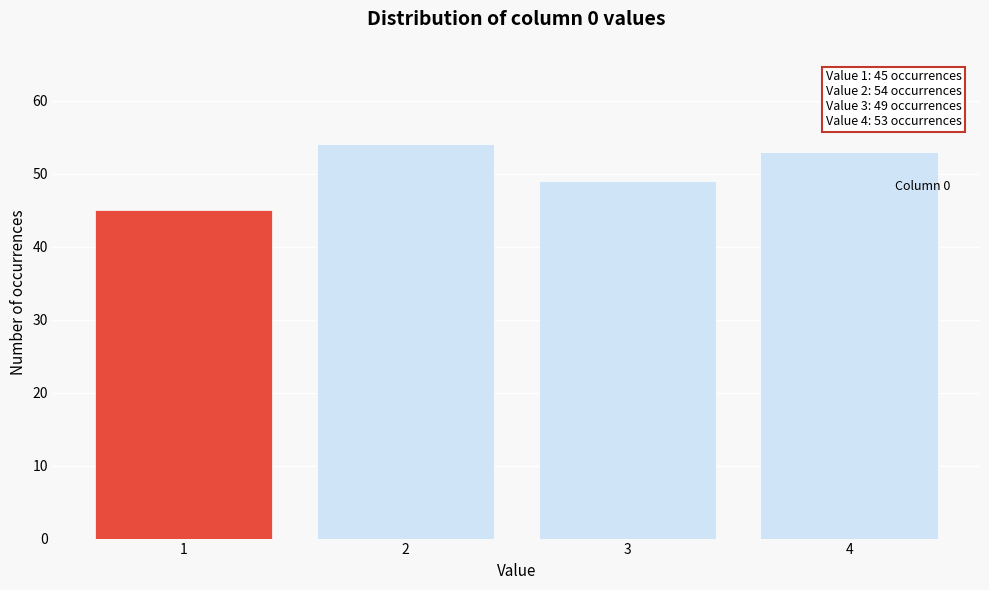

Reading left to right, what are all the values shown in this chart?

1=45	2=54	3=49	4=53